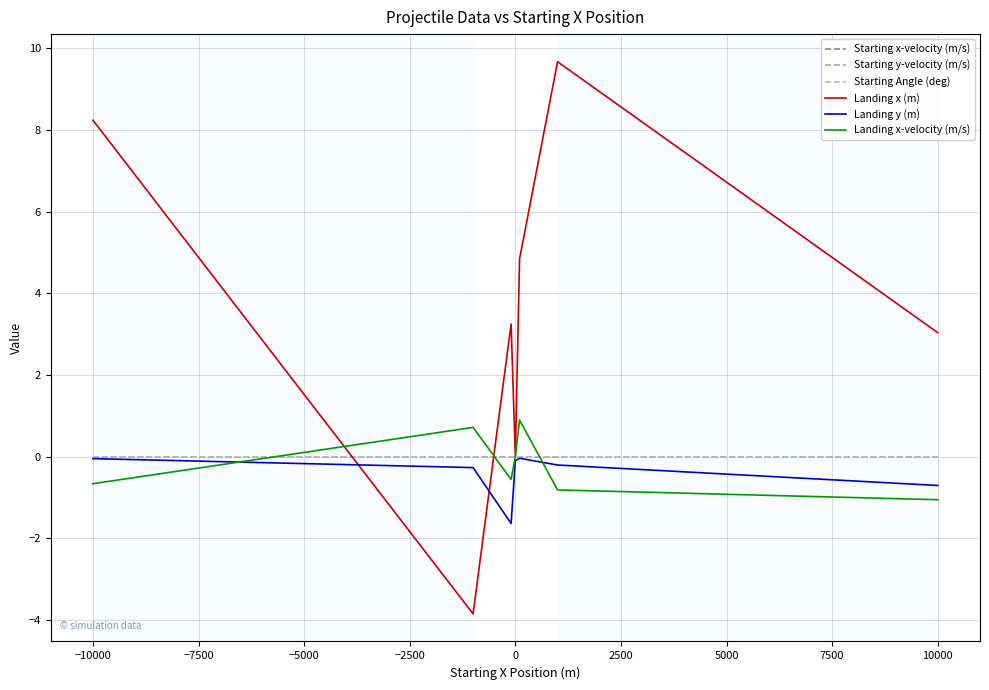

True or false: Starting y-velocity (m/s) and Landing y (m) cross at least once.

False